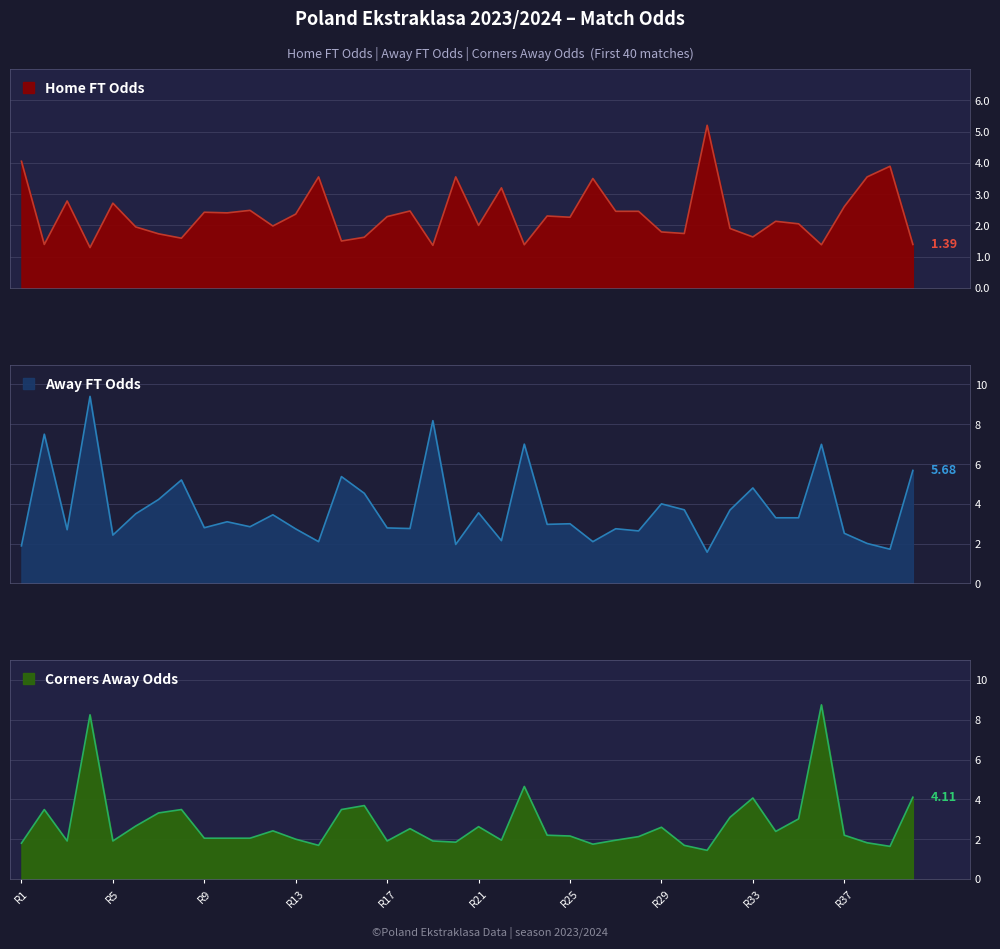

At 37, list the series in order from smallest to largest.

Odd_Corners_A, Odd_A_FT, Odd_H_FT